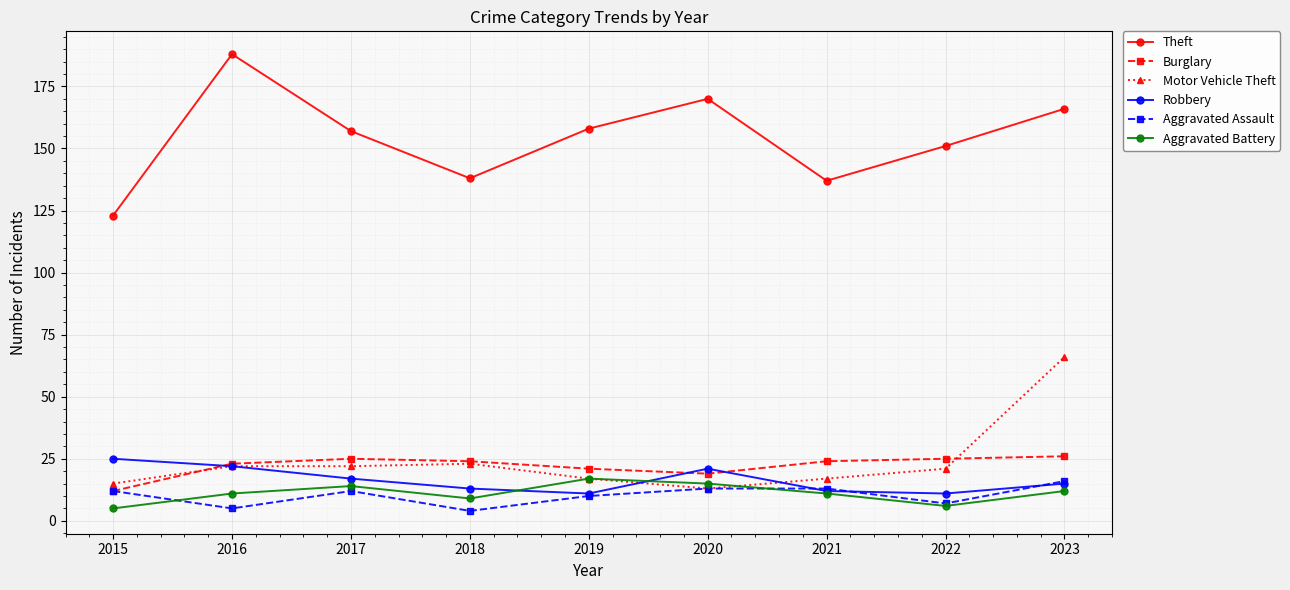

True or false: Aggravated Battery and Theft cross at least once.

False